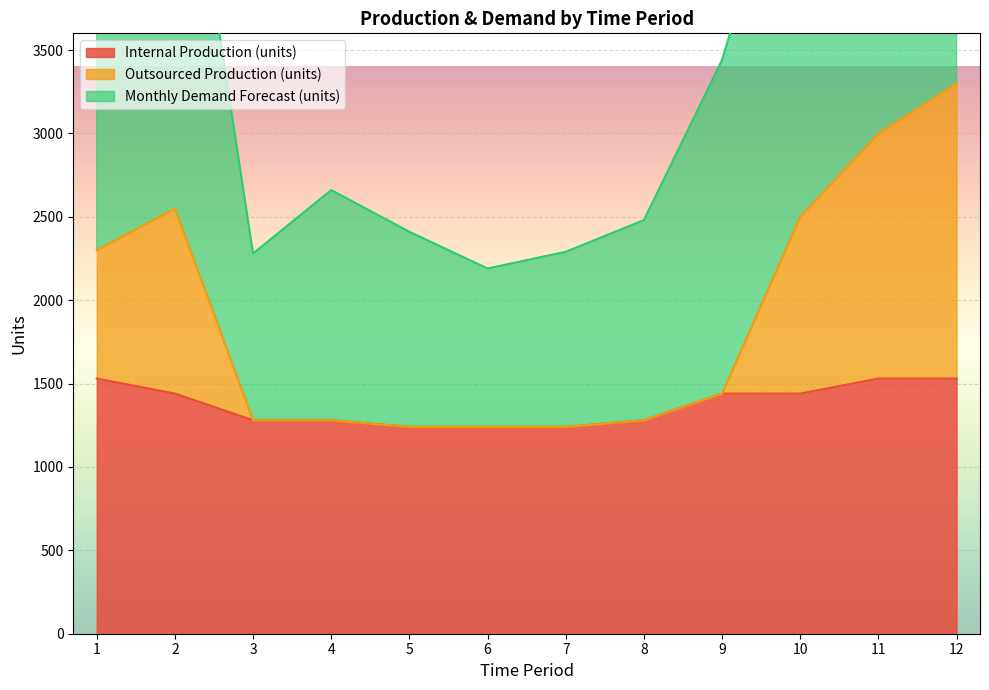

True or false: Outsourced Production (units) and Internal Production (units) intersect in this chart.

False